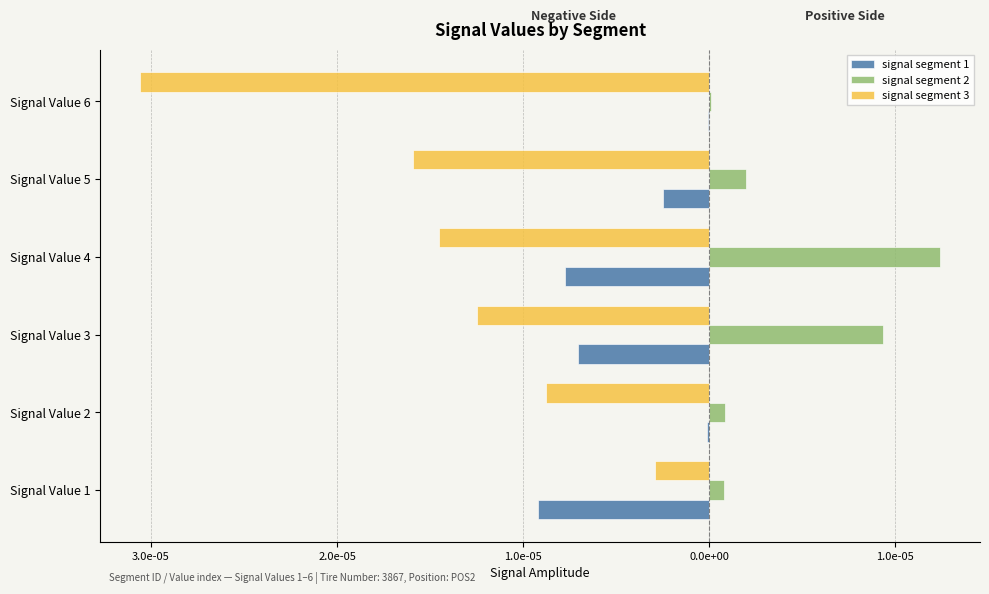

What are all the series names shown in the legend?

signal segment 1, signal segment 2, signal segment 3